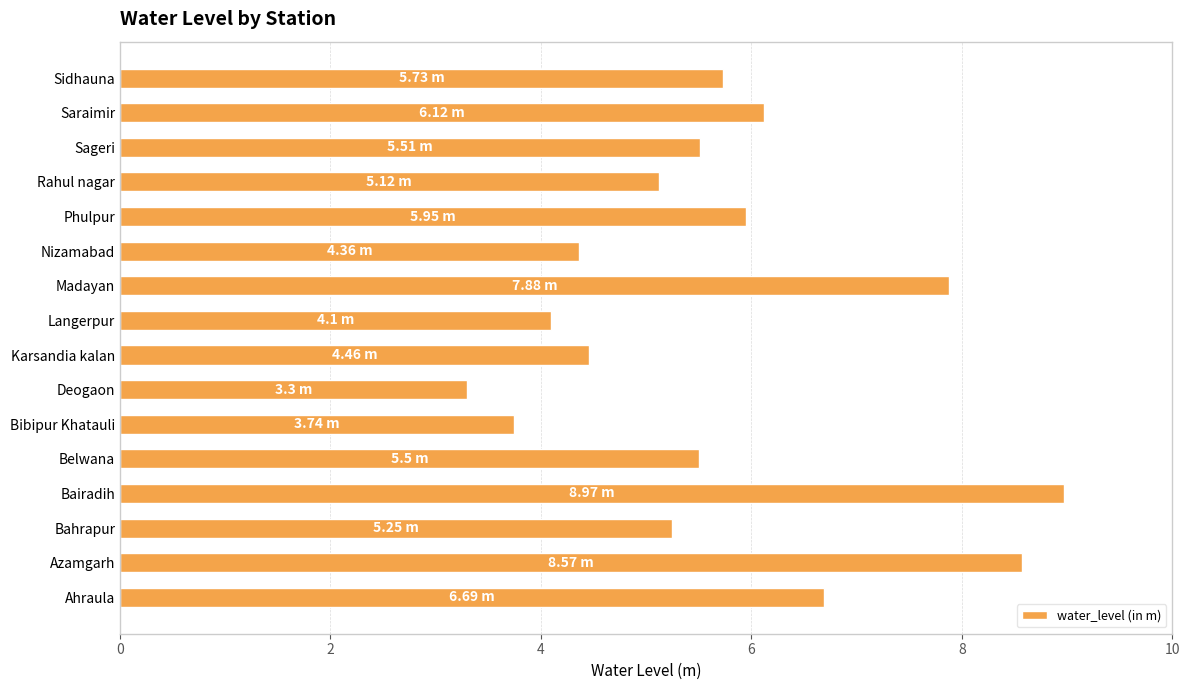

How many data points are less than 5?

5